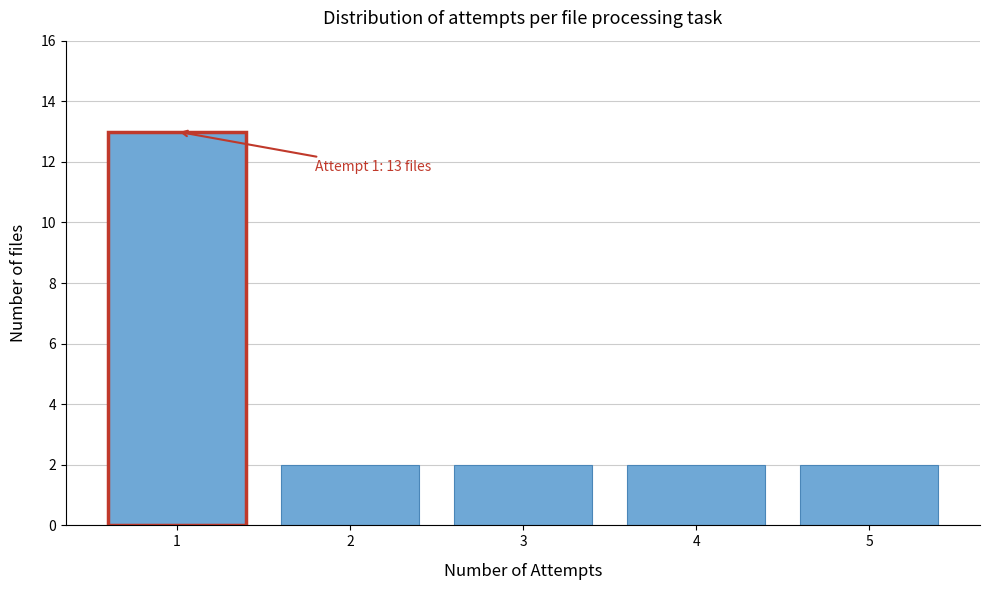

Reading left to right, extract all data points from this chart.

1=13	2=2	3=2	4=2	5=2